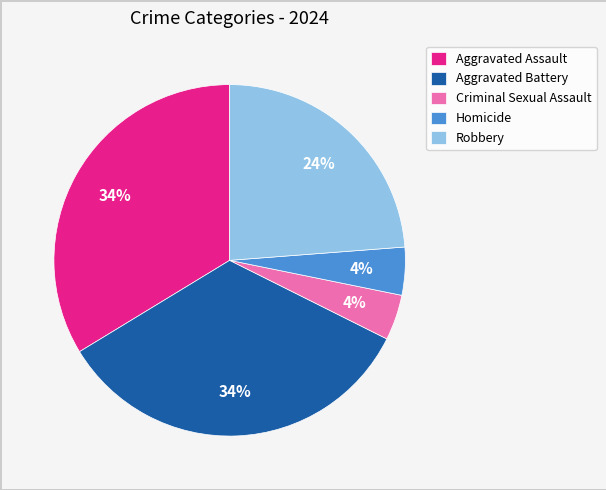

To the nearest percent, what is the average slice percentage?

20%